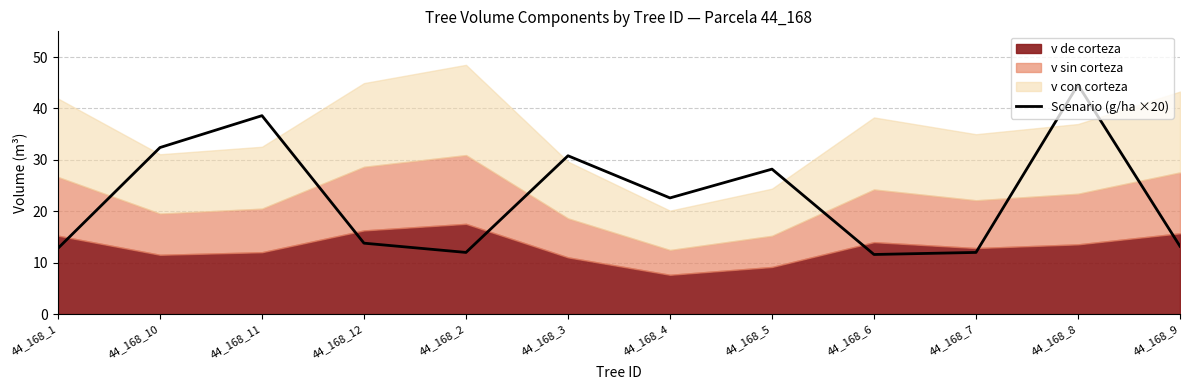

Is it true that the value at 44_168_1 is 12.8?

True